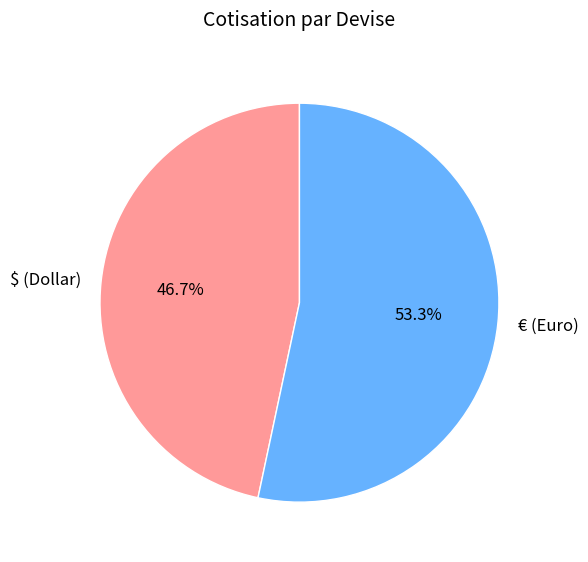

Is it true that € (Euro) is 67% of the pie?

False